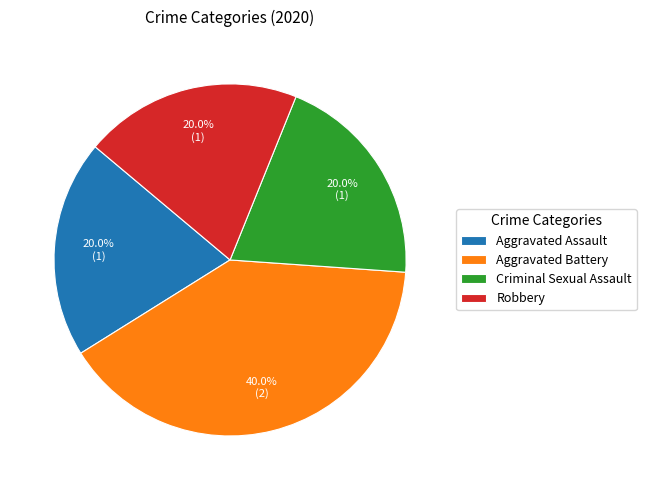

To the nearest percent, what percentage of the pie is Aggravated Battery?

40%